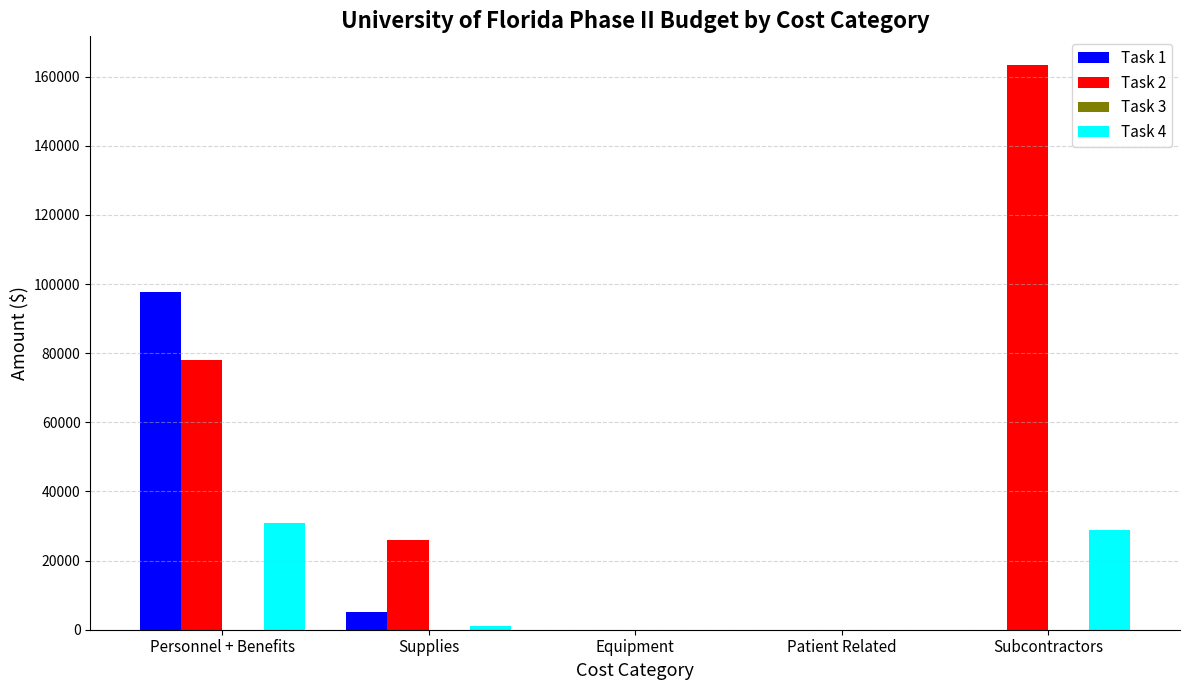

Reading left to right, extract all data points from this chart.

Task 1: Personnel + Benefits=97649.6	Supplies=5000.0	Equipment=0.0	Patient Related=0.0	Subcontractors=0.0
Task 2: Personnel + Benefits=78008.6	Supplies=26000.0	Equipment=0.0	Patient Related=0.0	Subcontractors=163511.1
Task 4: Personnel + Benefits=30998.5	Supplies=1000.0	Equipment=0.0	Patient Related=0.0	Subcontractors=28854.9